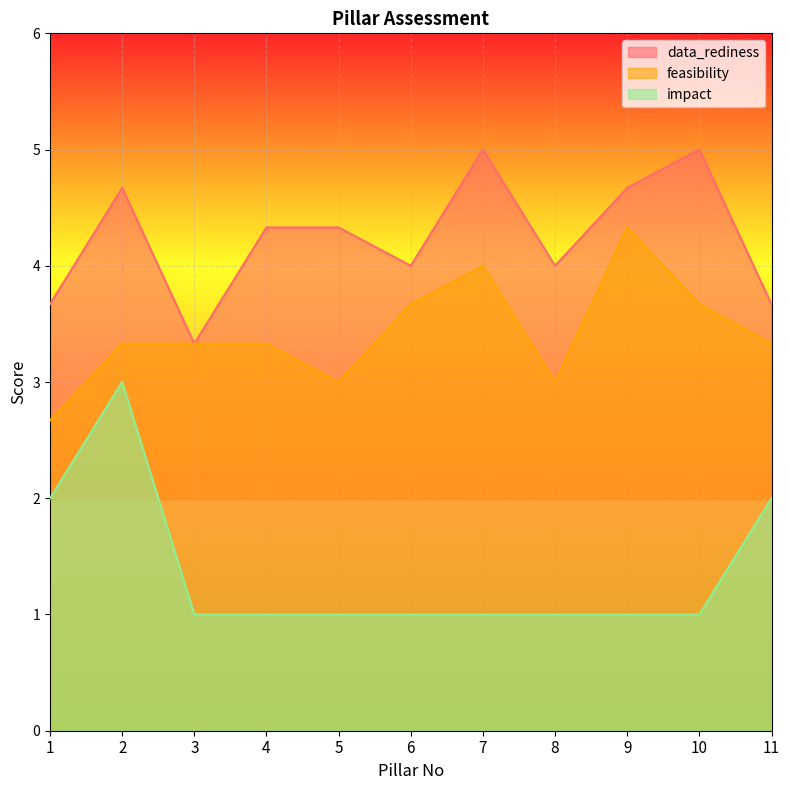

What is the value of the feasibility point at the 4th from the left?

3.3